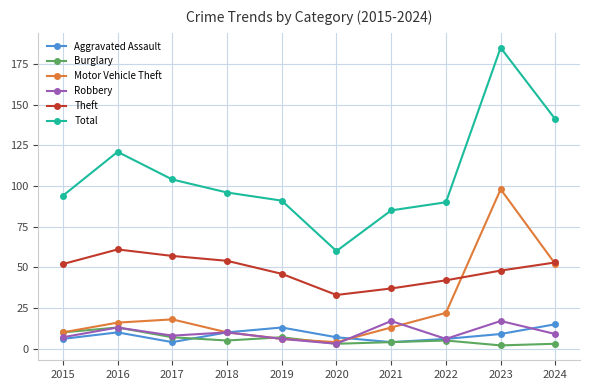

What is the average value of the Total series?

107